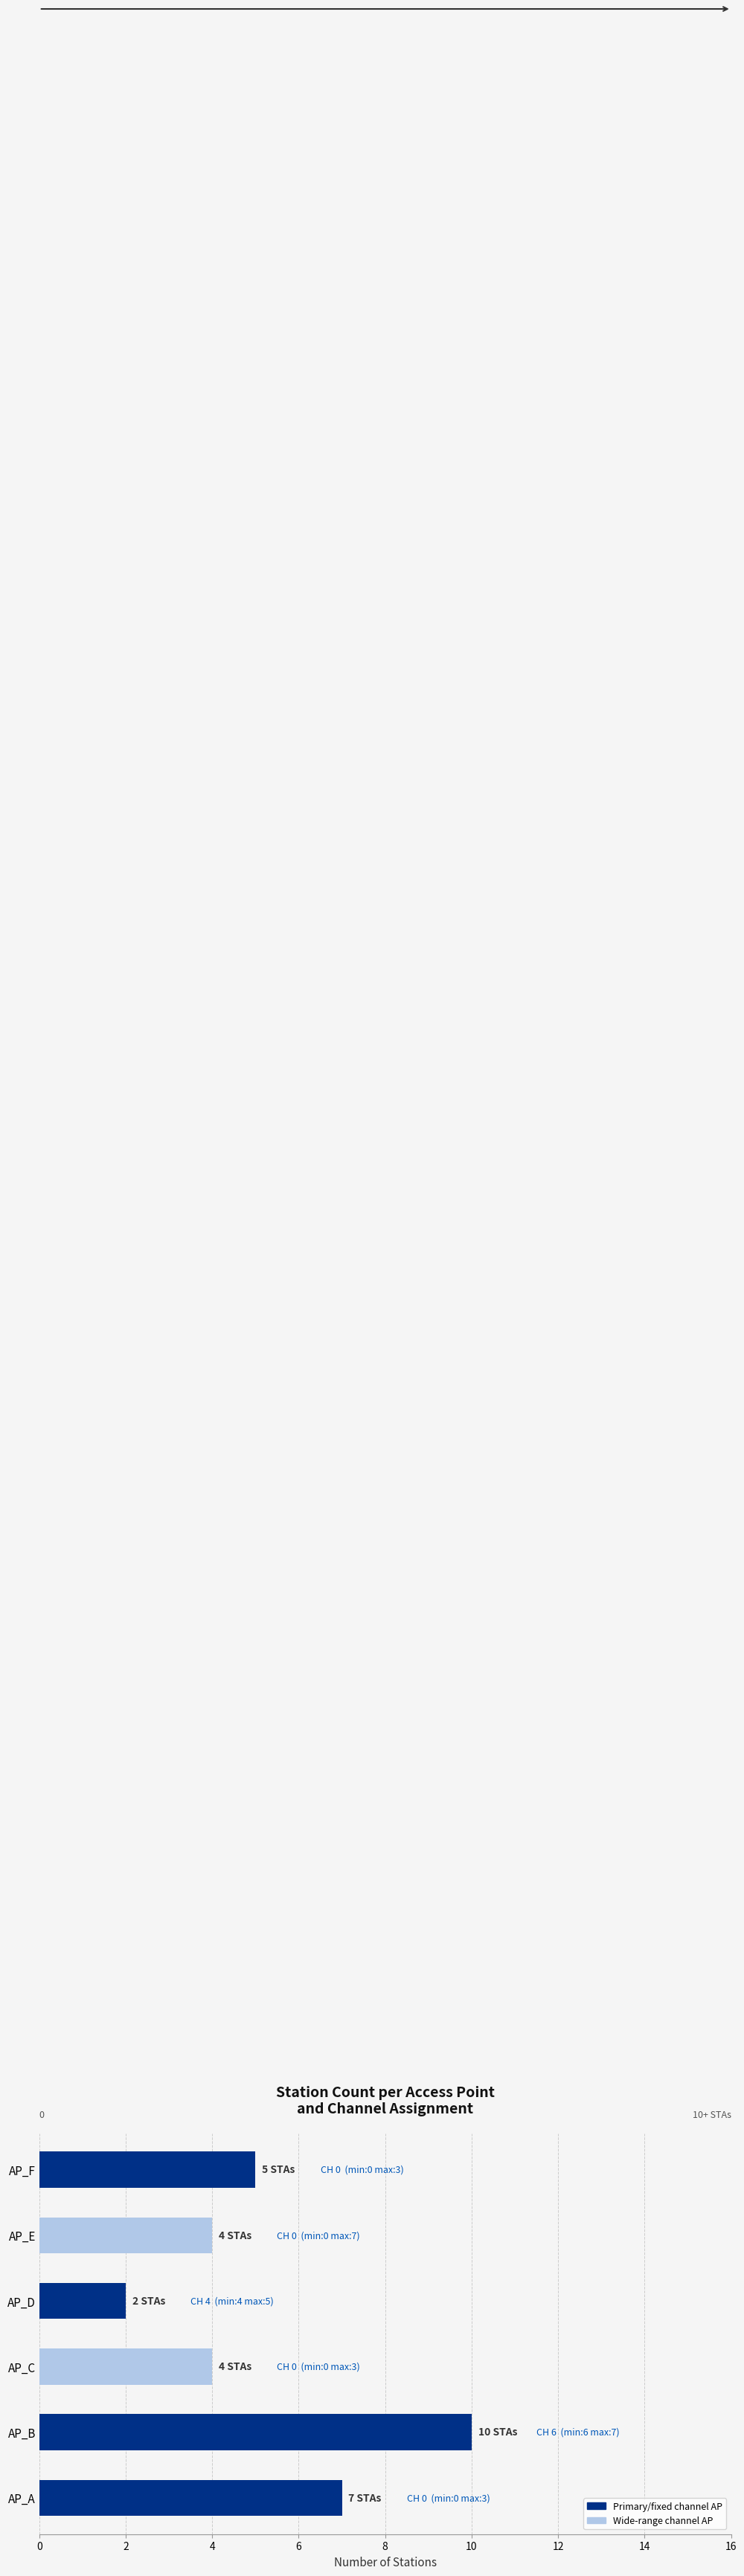

What is the sum of all values?

32